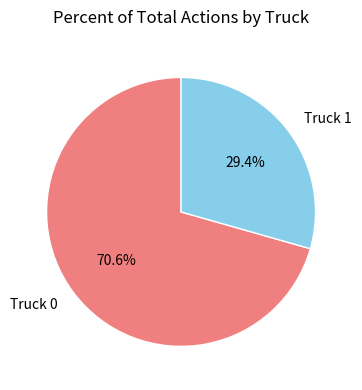

Which slice is the smallest?

Truck 1